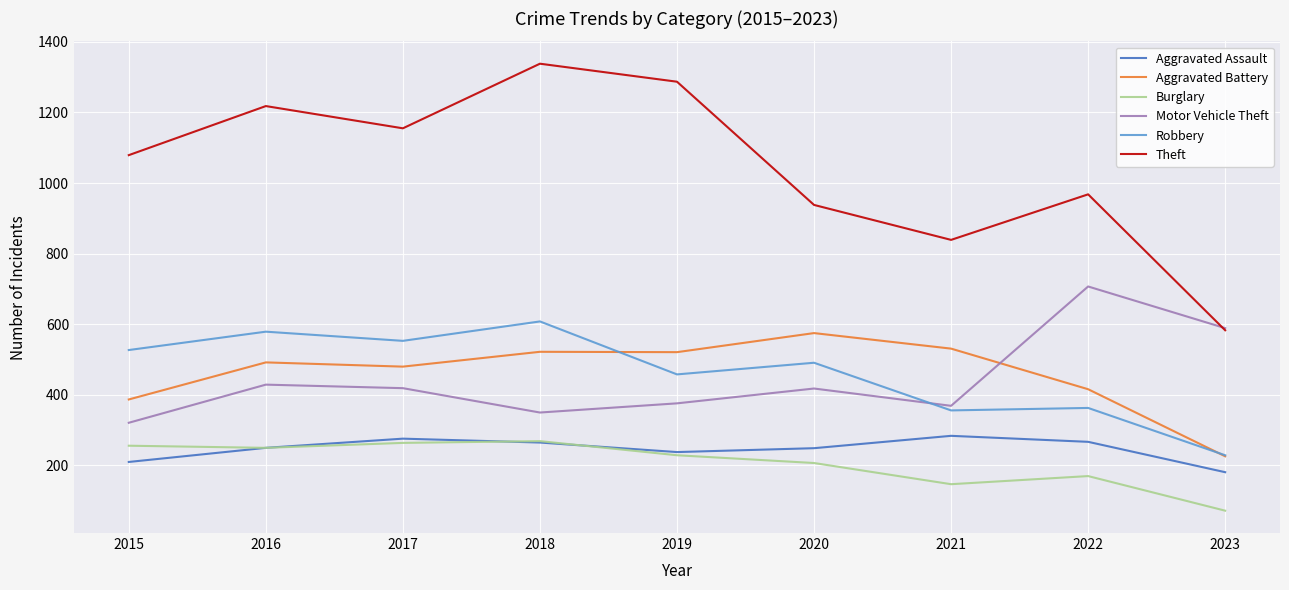

What is the smallest value displayed?

72